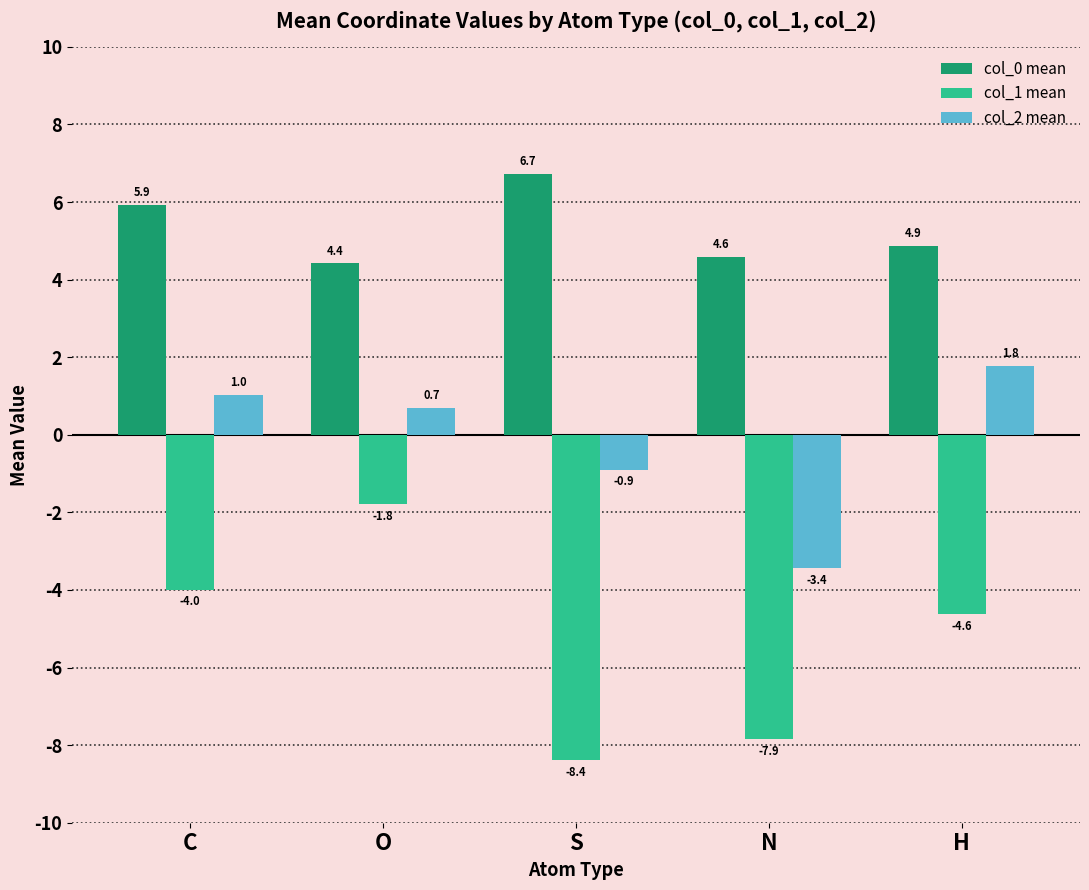

What is the approximate value of col_0 mean at O?

4.4